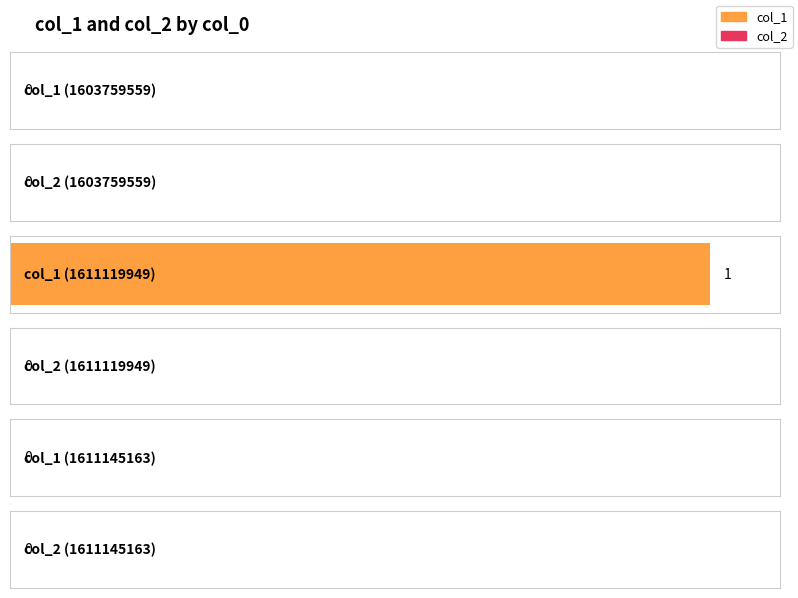

Reading left to right, what are all the values shown in this chart?

col_1: 0	1	0
col_2: 0	0	0